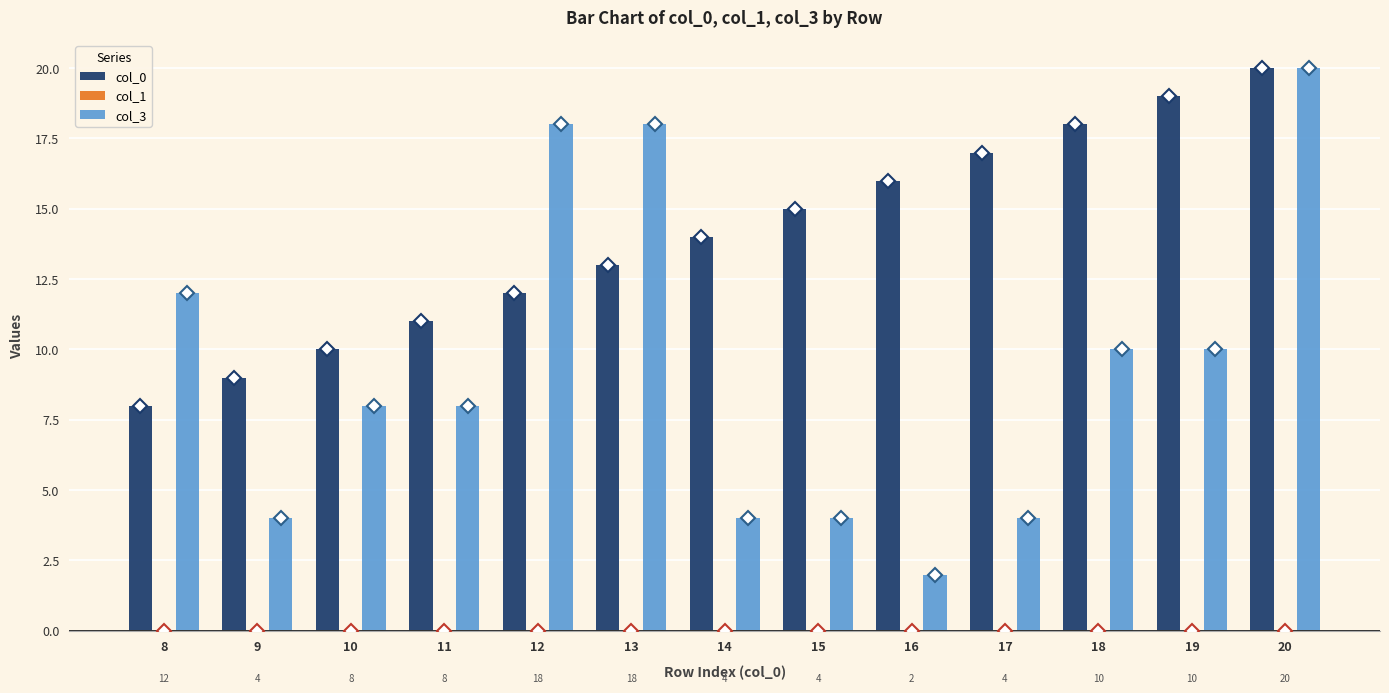

How many col_3 values are between 4 and 12?

9